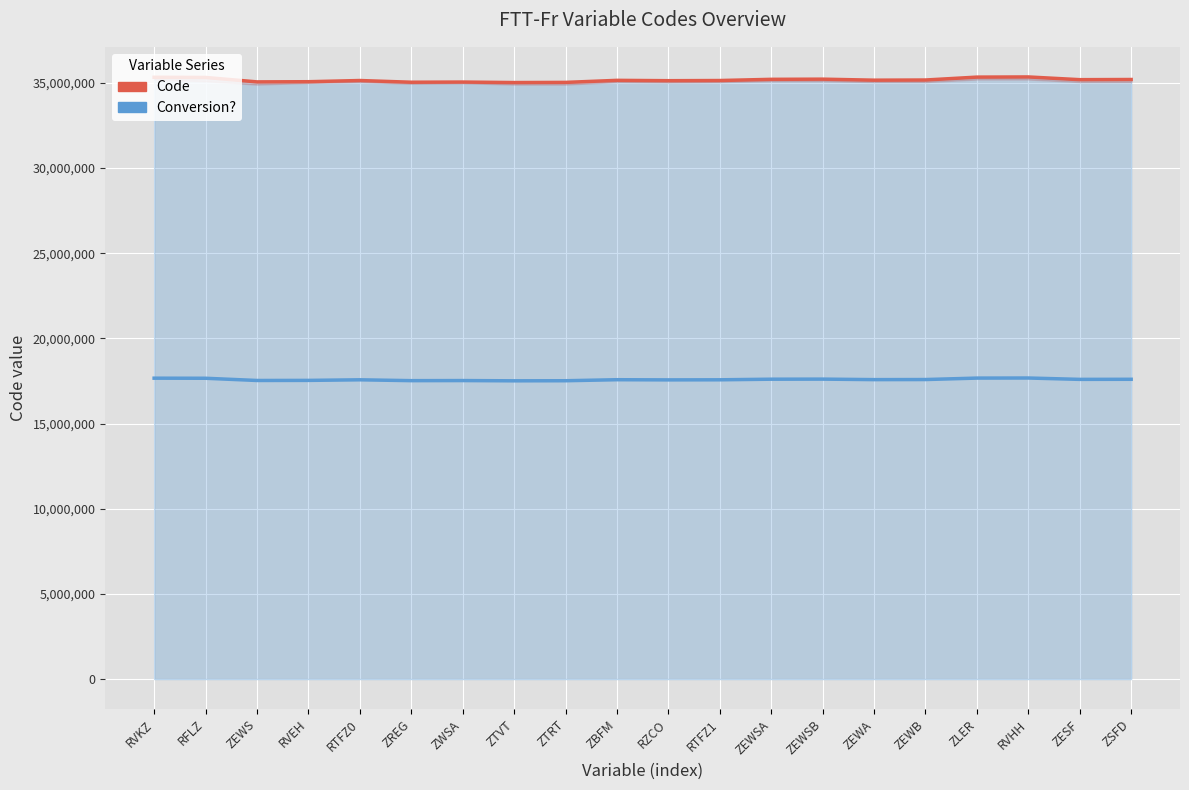

True or false: Conversion? has more than 2 points higher than both neighbors.

True